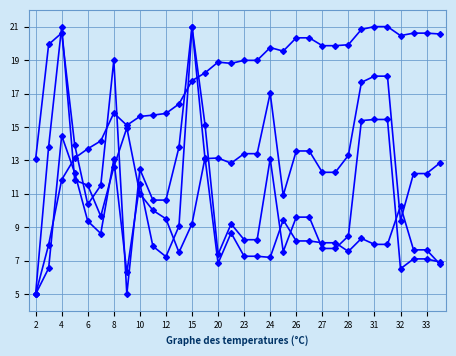

How many lines are shown in the chart?

4